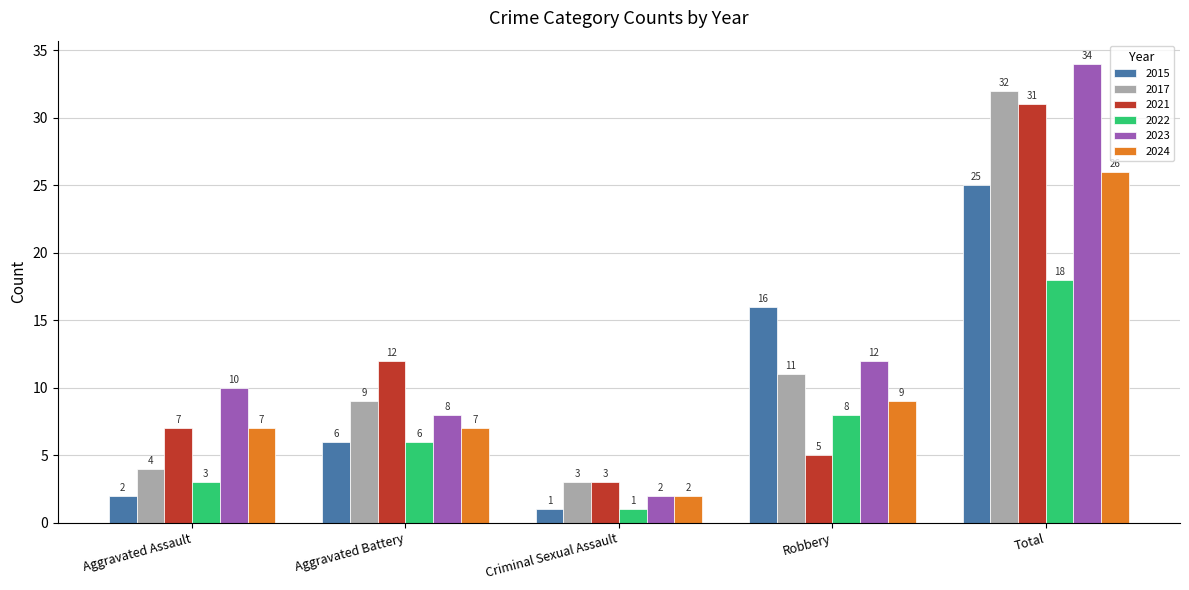

Reading left to right, what are all the values shown in this chart?

2015: 2	6	1	16	25
2017: 4	9	3	11	32
2021: 7	12	3	5	31
2022: 3	6	1	8	18
2023: 10	8	2	12	34
2024: 7	7	2	9	26